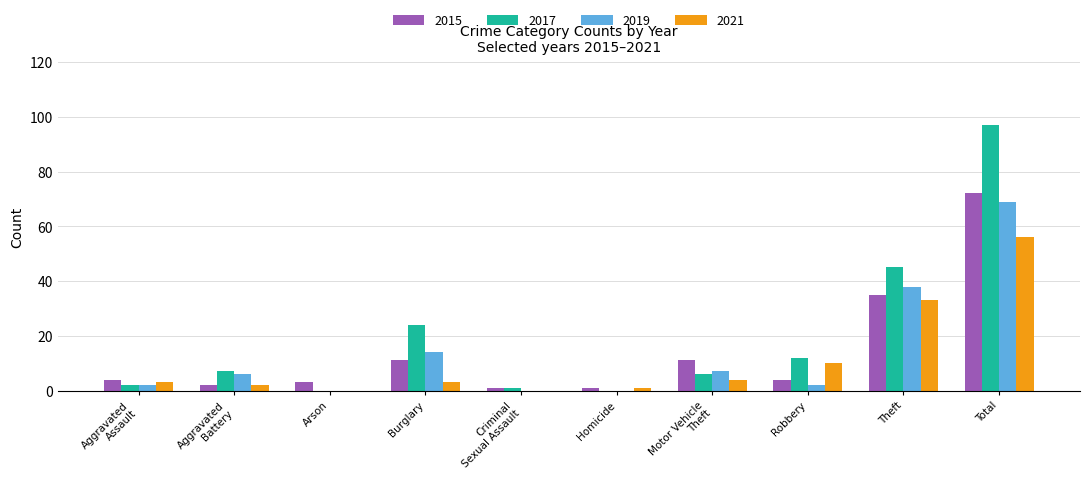

What is the sum of all 2021 values?

112